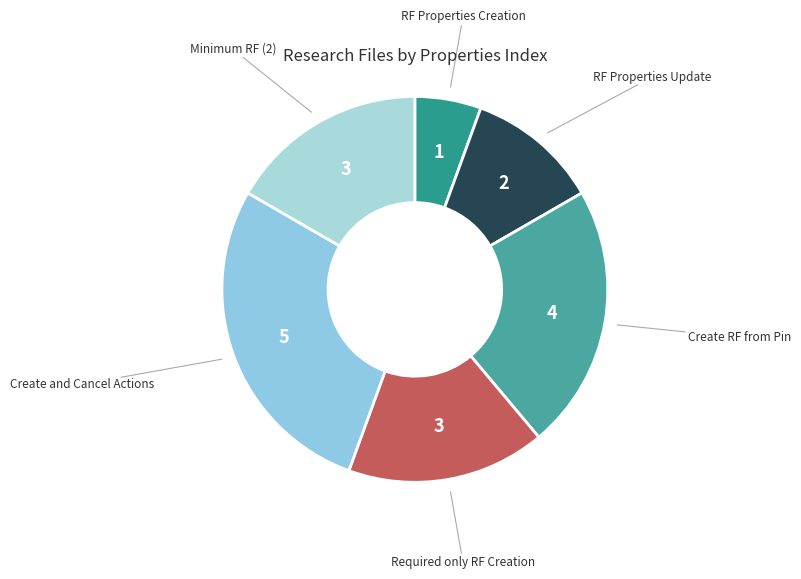

Which slice is the largest?

Create and Cancel Actions